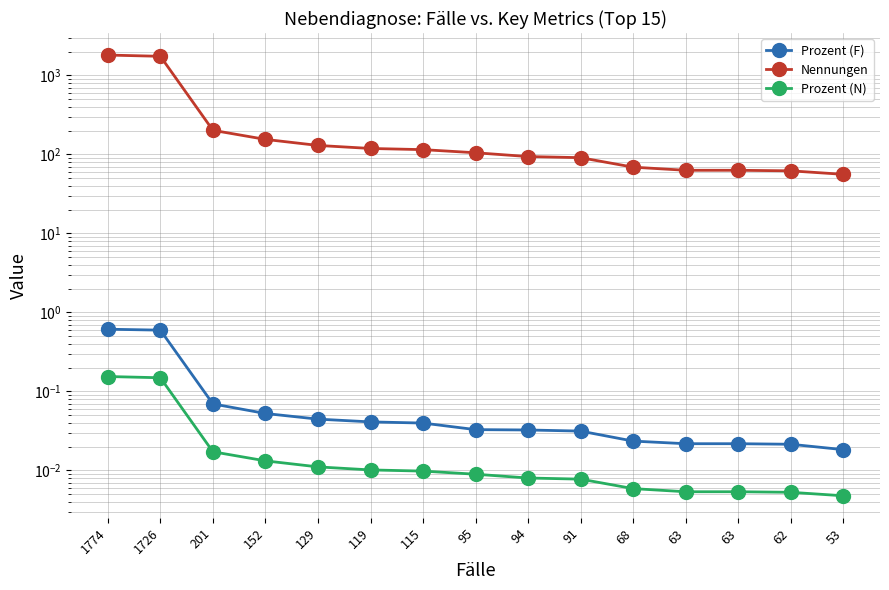

True or false: Prozent (N) and Prozent (F) intersect in this chart.

False